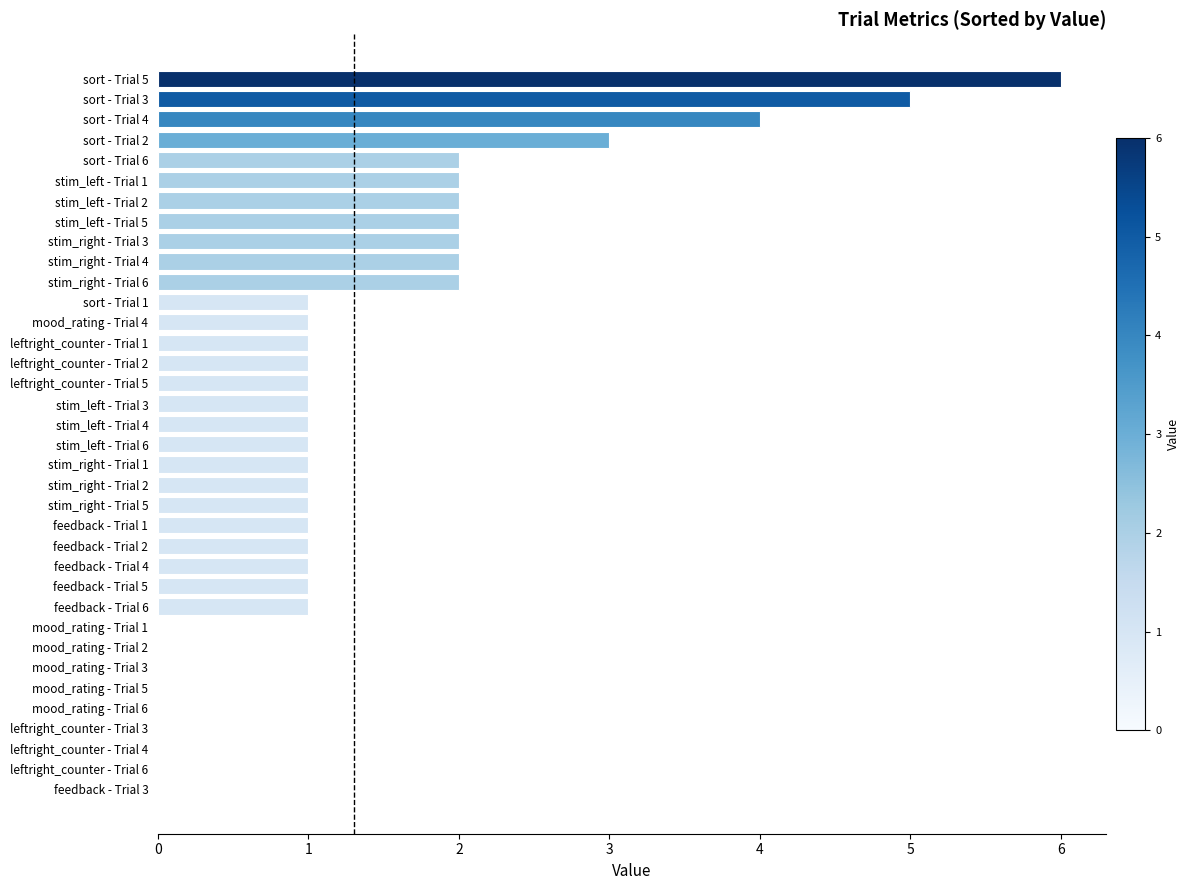

The value at mood_rating - Trial 2 is 2. True or false?

False